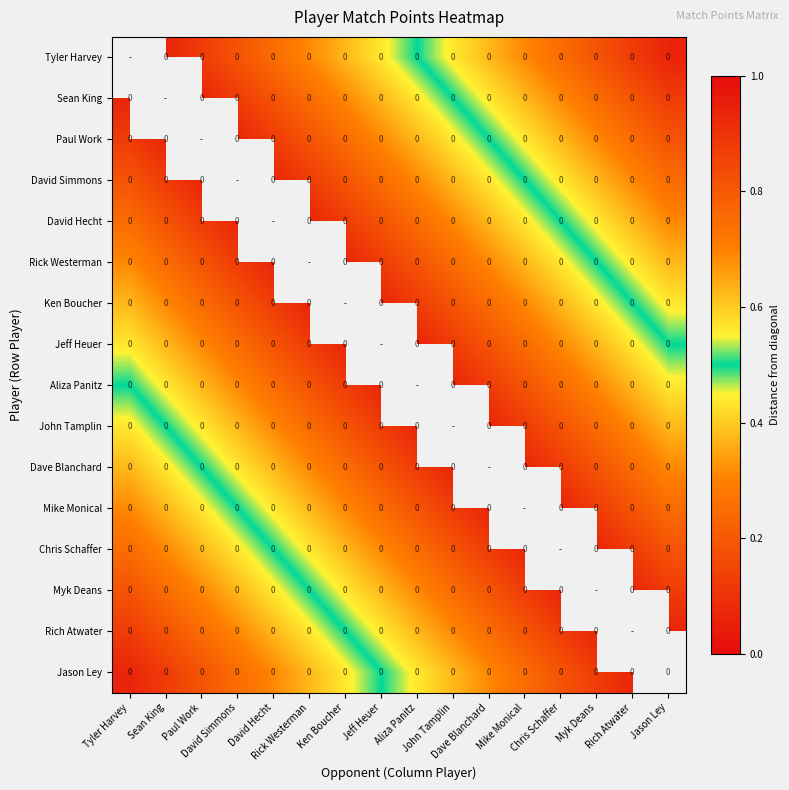

What is the difference between the highest and lowest values at John Tamplin?

0.5